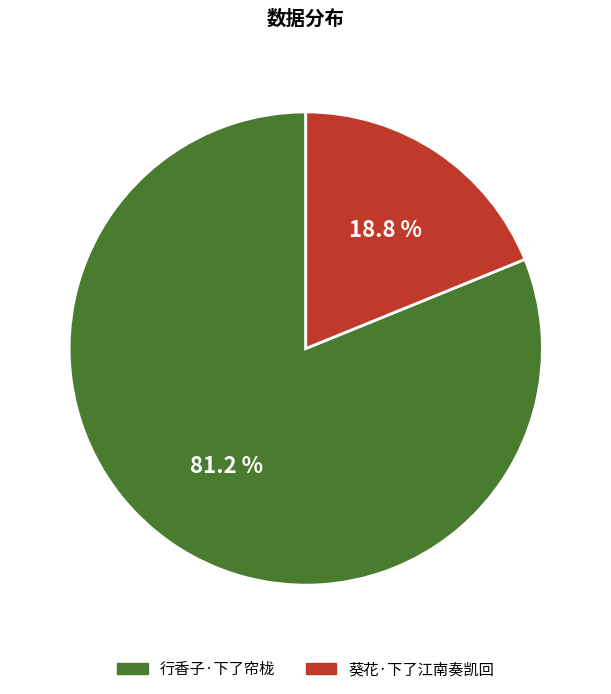

How many slices are in this pie chart?

2